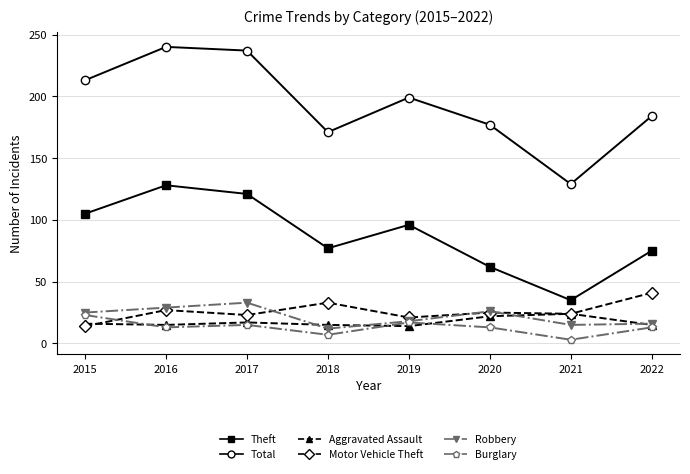

True or false: Robbery has more than 2 points higher than both neighbors.

False